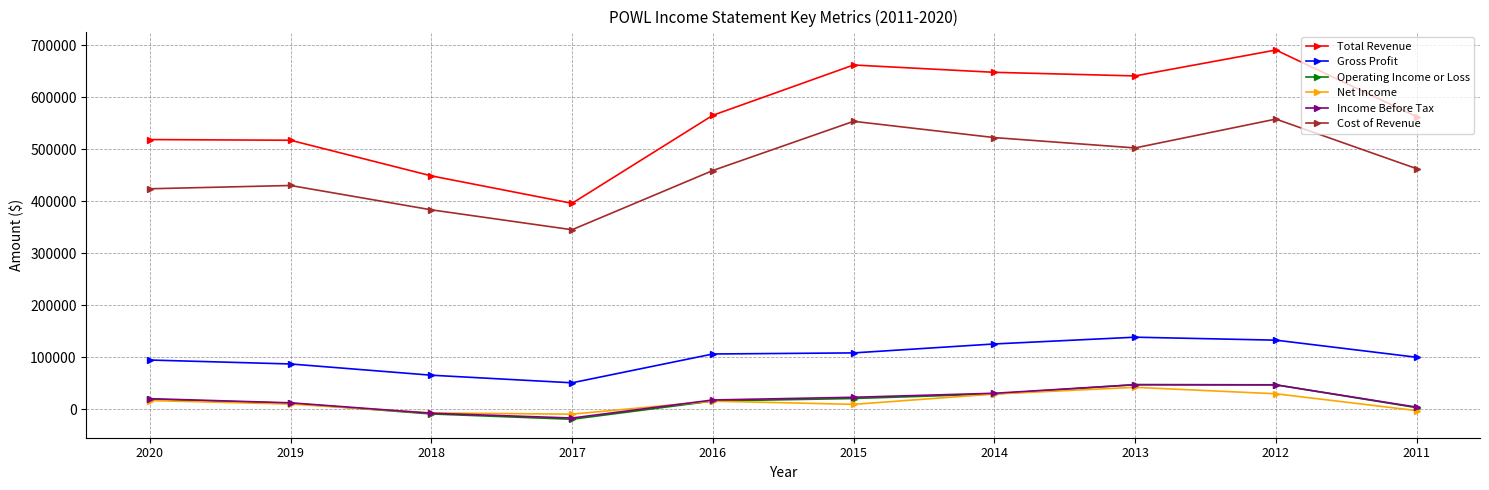

Which category has the highest value across all series?

2012